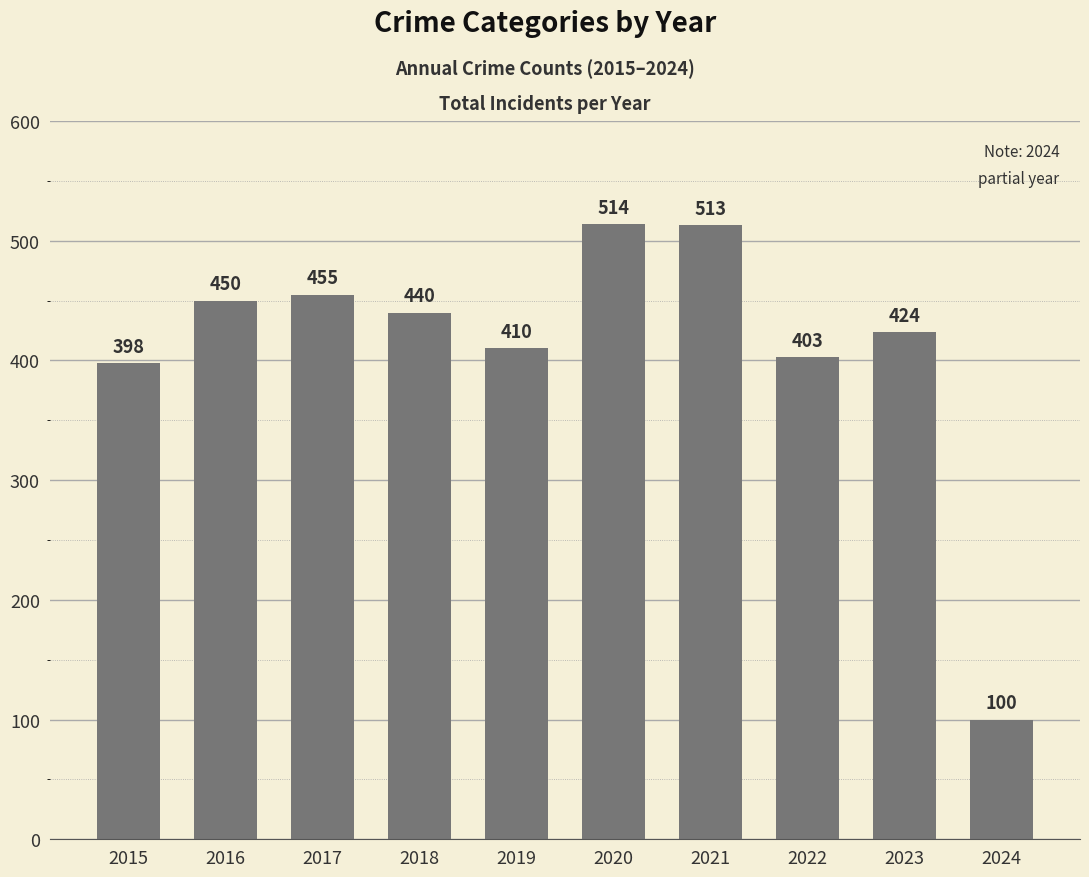

What is the difference between the second highest and second lowest values?

115